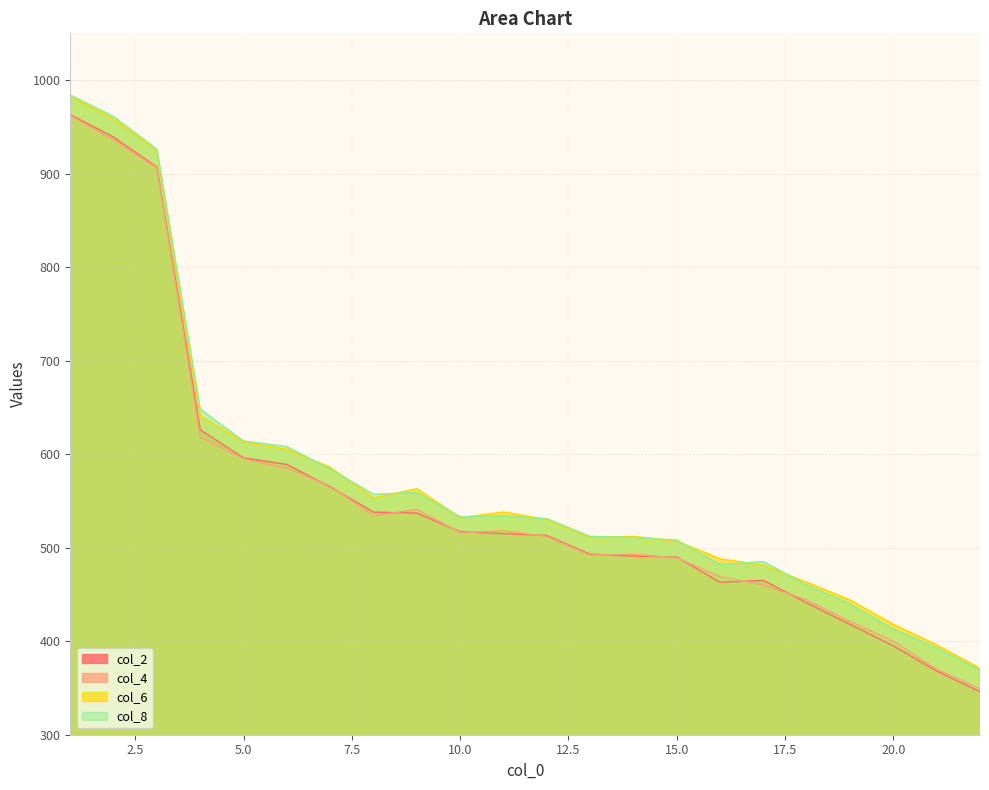

Is it true that col_8 equals 170 at 7?

False